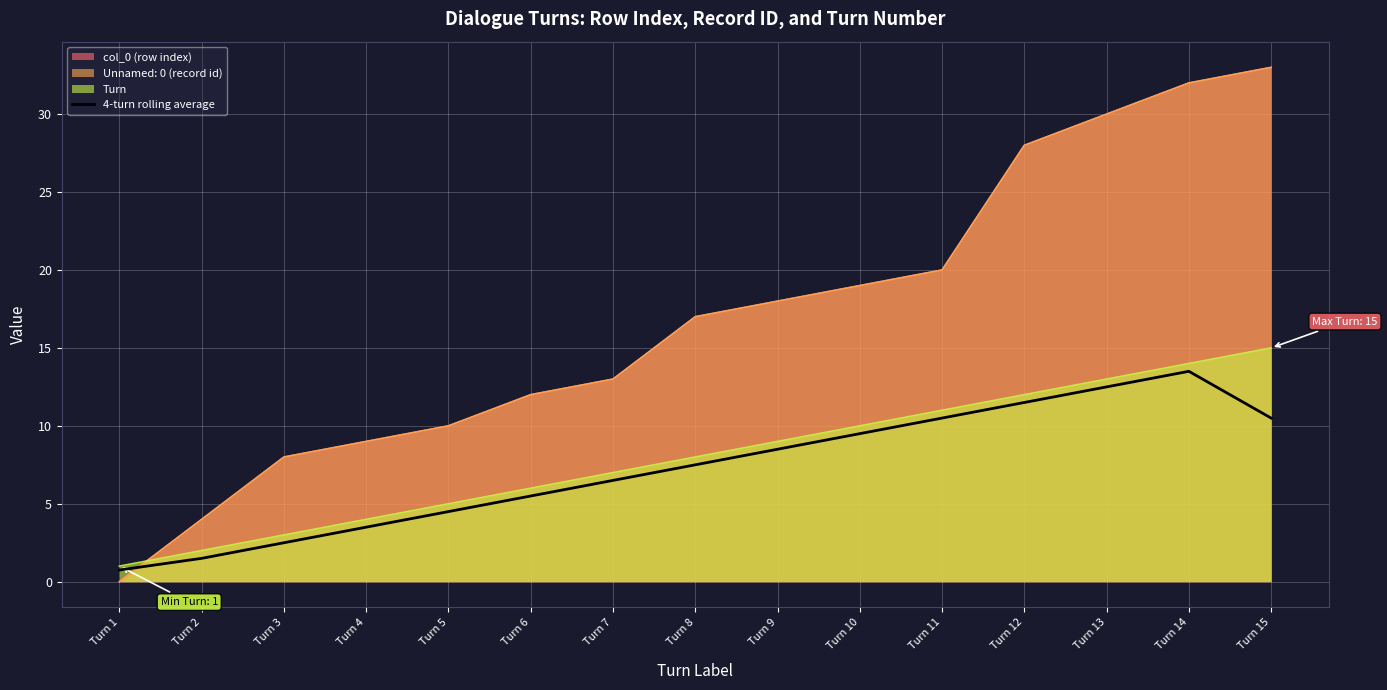

Which category has the lowest value across all series?

Turn 1